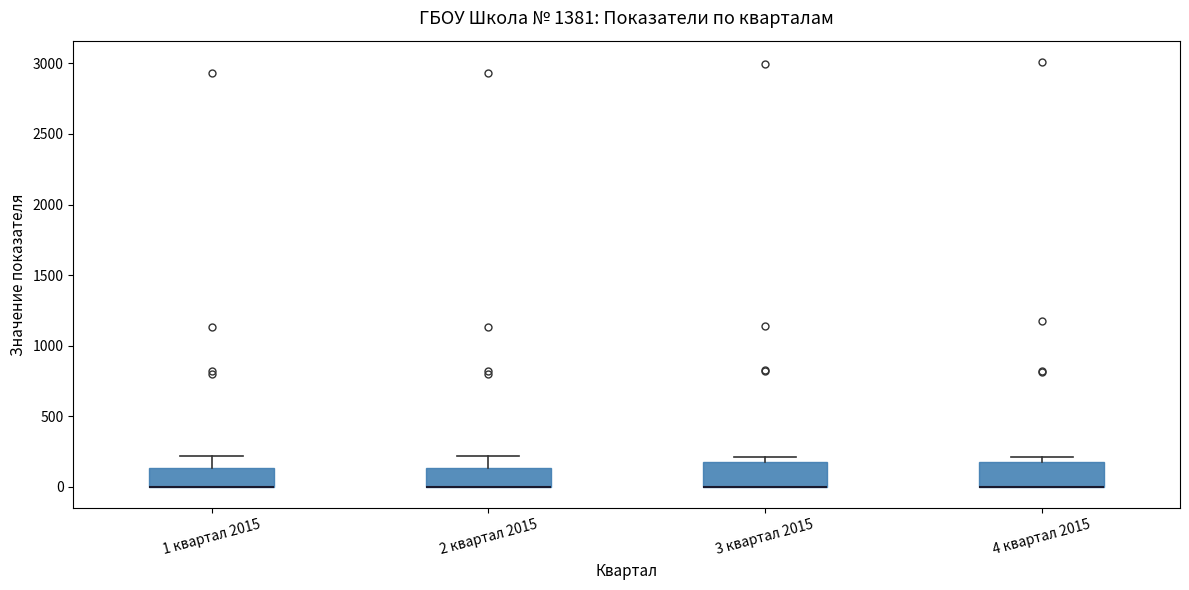

Reading left to right, read every box against the y-axis: the position of its median line, the range the box covers, and the ends of its whiskers. The values are not printed on the chart, so give them approximately, as read against the axis.

1 квартал 2015: median 0 (drawn on the box's lower edge), box 0 to 150, whiskers 0 to 200
2 квартал 2015: median 0 (drawn on the box's lower edge), box 0 to 150, whiskers 0 to 200
3 квартал 2015: median 0 (drawn on the box's lower edge), box 0 to 200, whiskers 0 to 200 (just above the box's upper edge)
4 квартал 2015: median 0 (drawn on the box's lower edge), box 0 to 200, whiskers 0 to 200 (just above the box's upper edge)